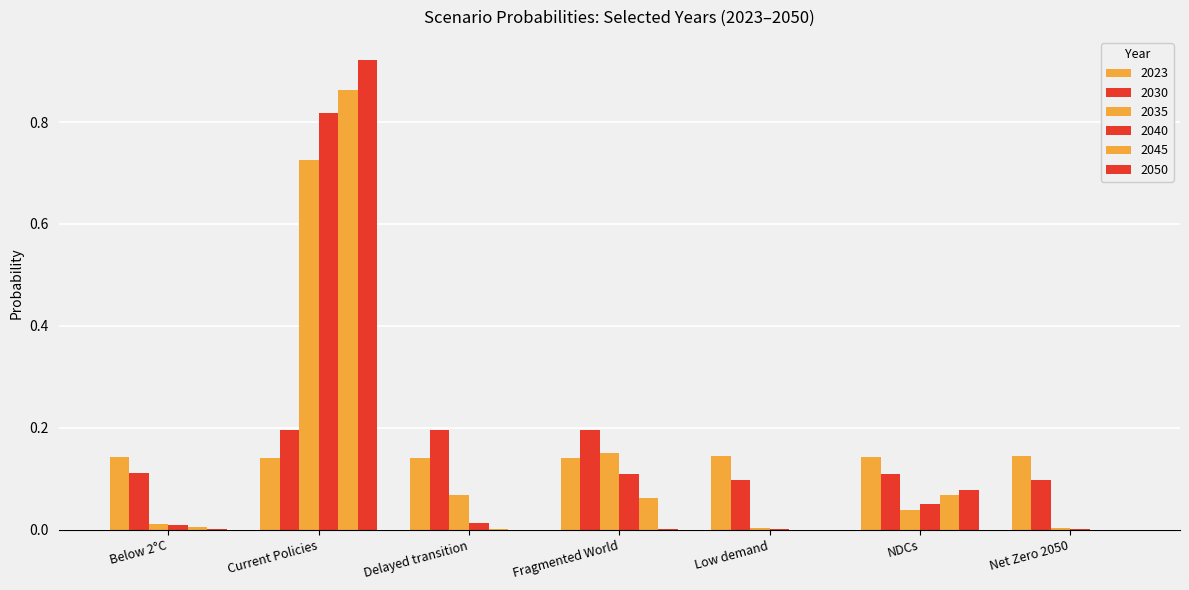

How many groups of bars are there?

7